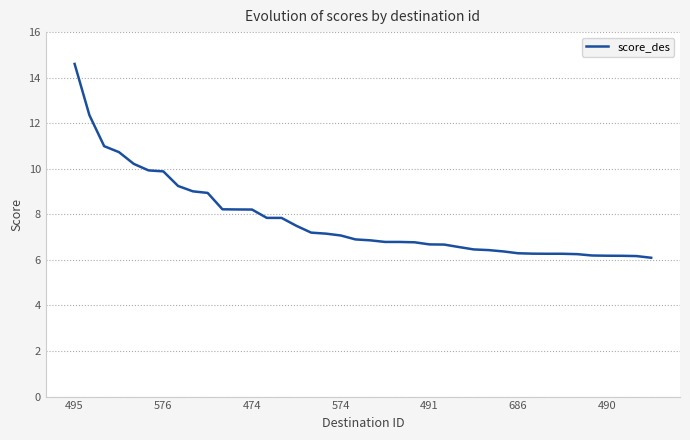

What is the difference between the maximum and minimum values?

8.5